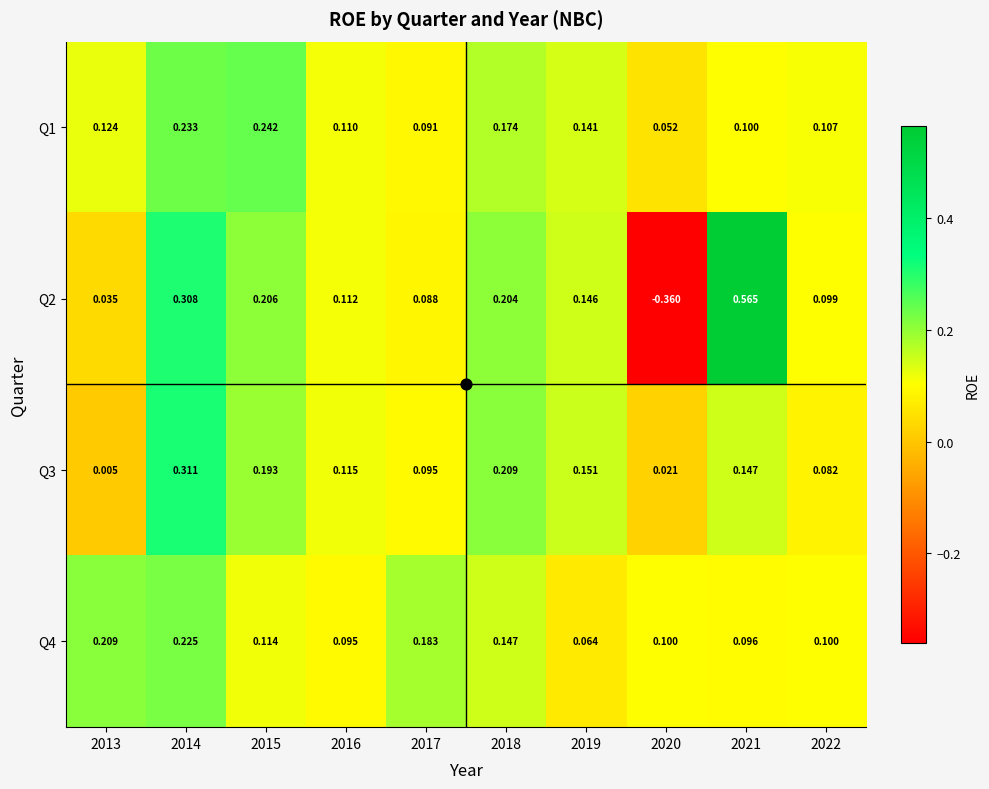

At which category is the sum across all series the highest?

2014